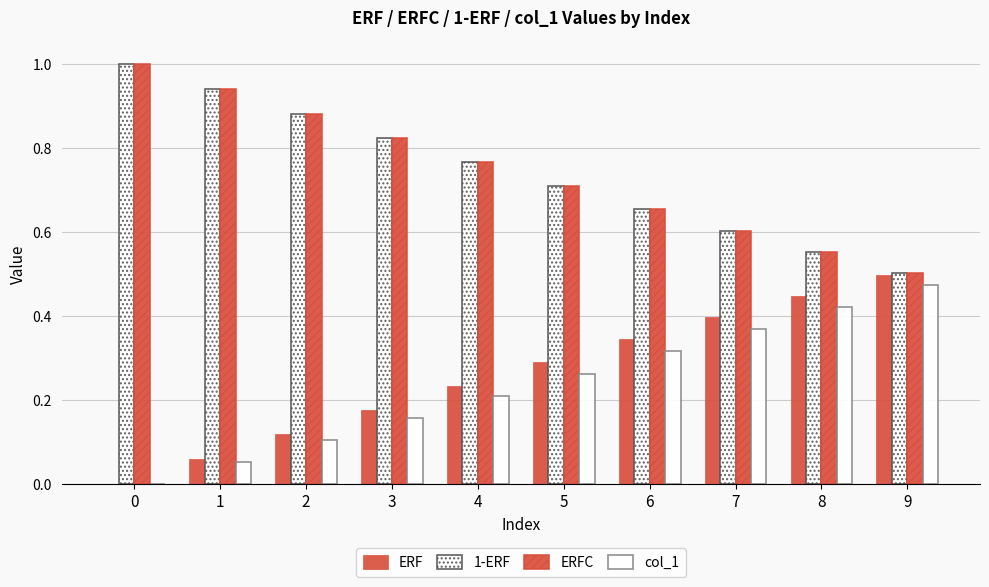

What is the sum of all col_1 values?

2.4